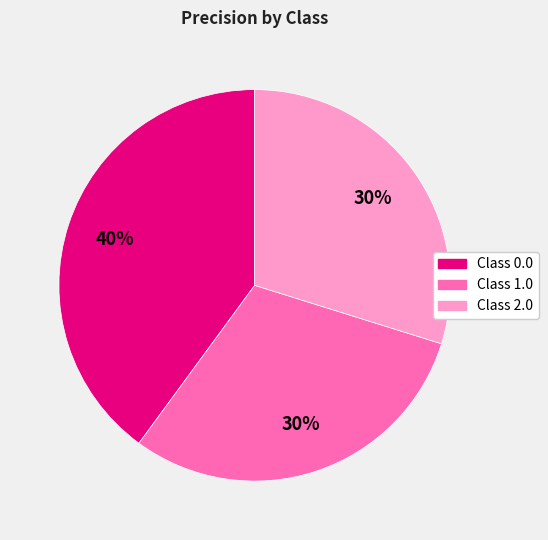

To the nearest percent, what is the average slice percentage?

33%